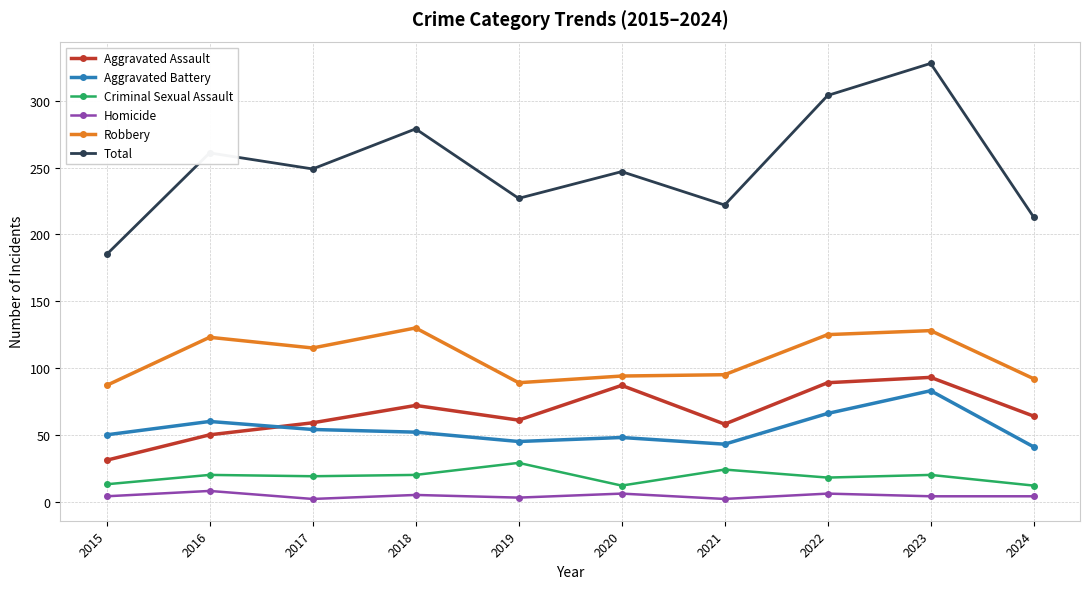

What is the value of the Aggravated Battery point at the 3rd from the left?

54